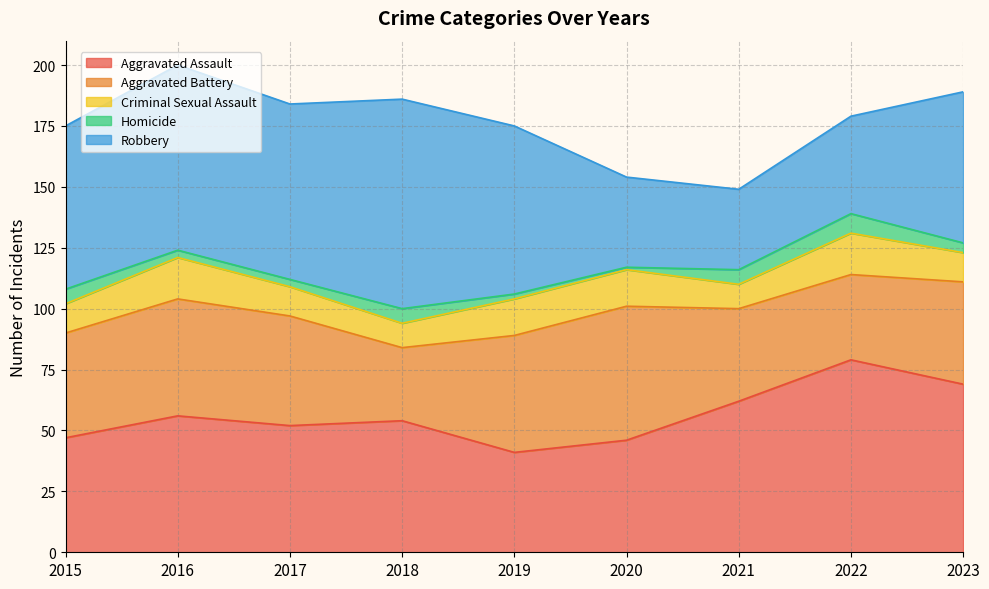

Reading left to right, list all the values displayed in this chart.

Aggravated Assault: 47	56	52	54	41	46	62	79	69
Aggravated Battery: 43	48	45	30	48	55	38	35	42
Criminal Sexual Assault: 12	17	12	10	15	15	10	17	12
Homicide: 6	3	3	6	2	1	6	8	4
Robbery: 67	76	72	86	69	37	33	40	62